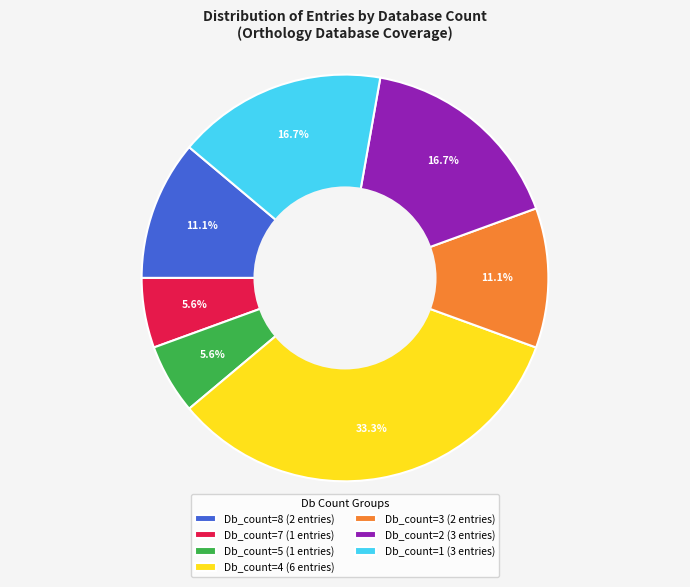

What percentage do Db_count=8 (2 entries) and Db_count=7 (1 entries) together represent?

16.7%